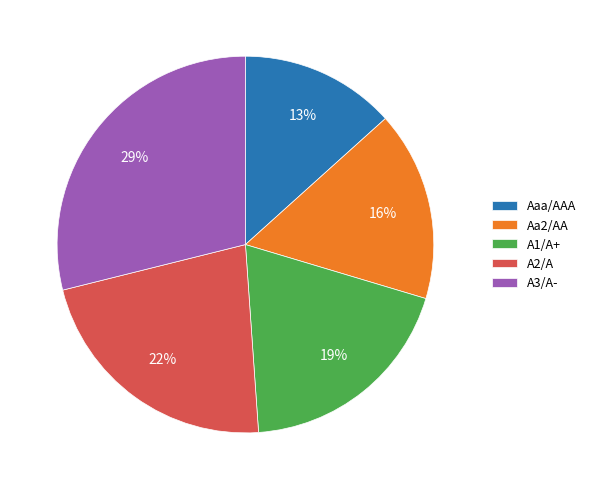

Combined, do Aaa/AAA and A3/A- account for over 50%?

No